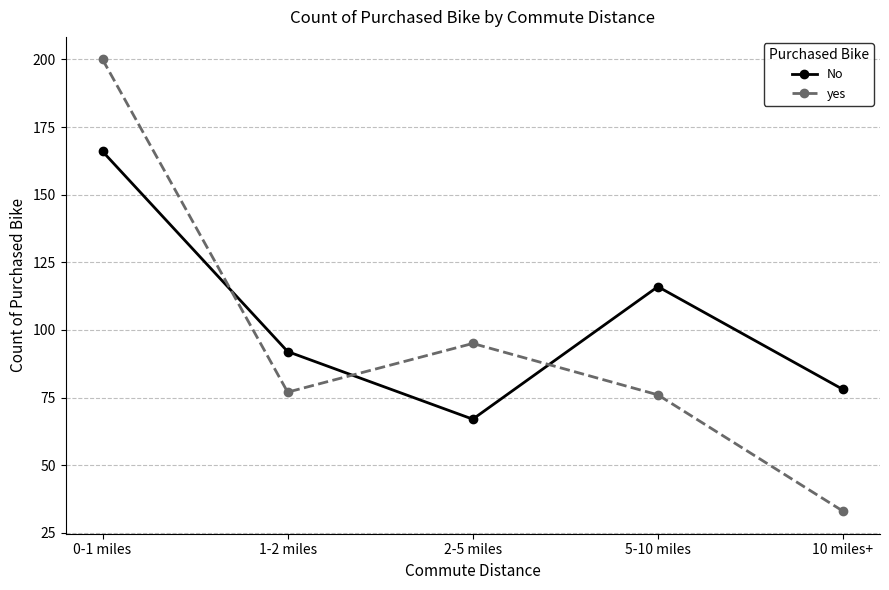

List the labels in order of No value, smallest first.

2-5 miles, 10 miles+, 1-2 miles, 5-10 miles, 0-1 miles